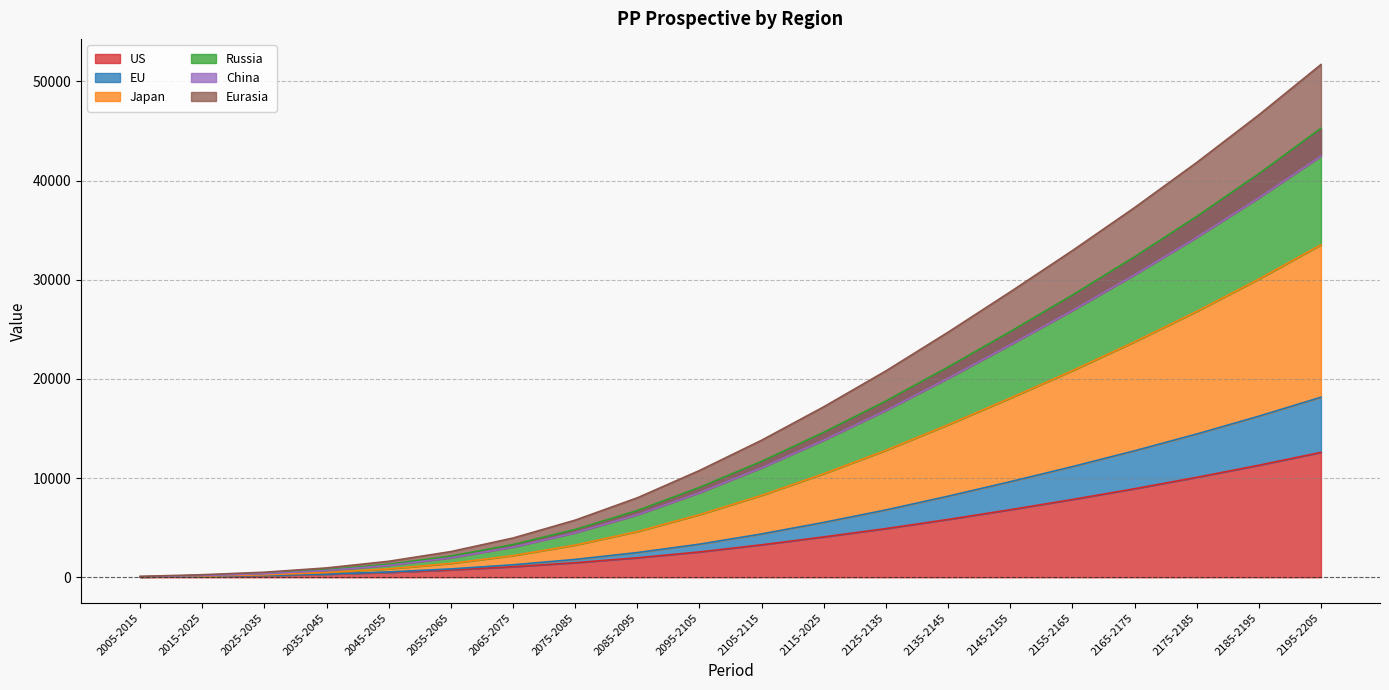

True or false: China has more than 1 interior local peaks.

False